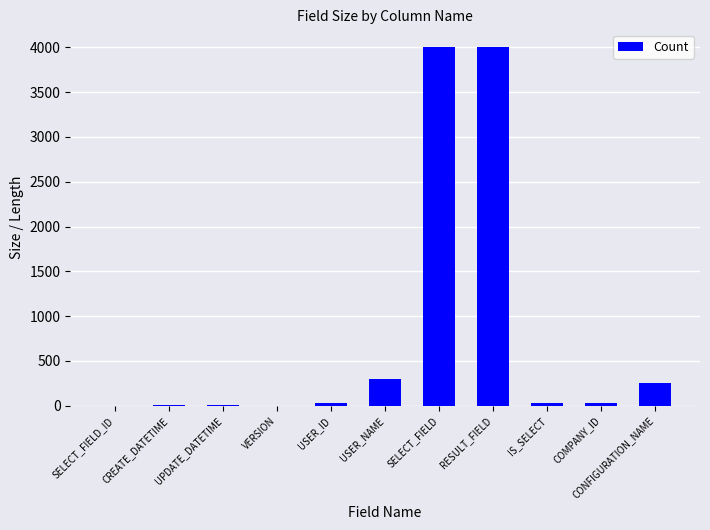

True or false: the data shows 0 at SELECT_FIELD_ID.

True